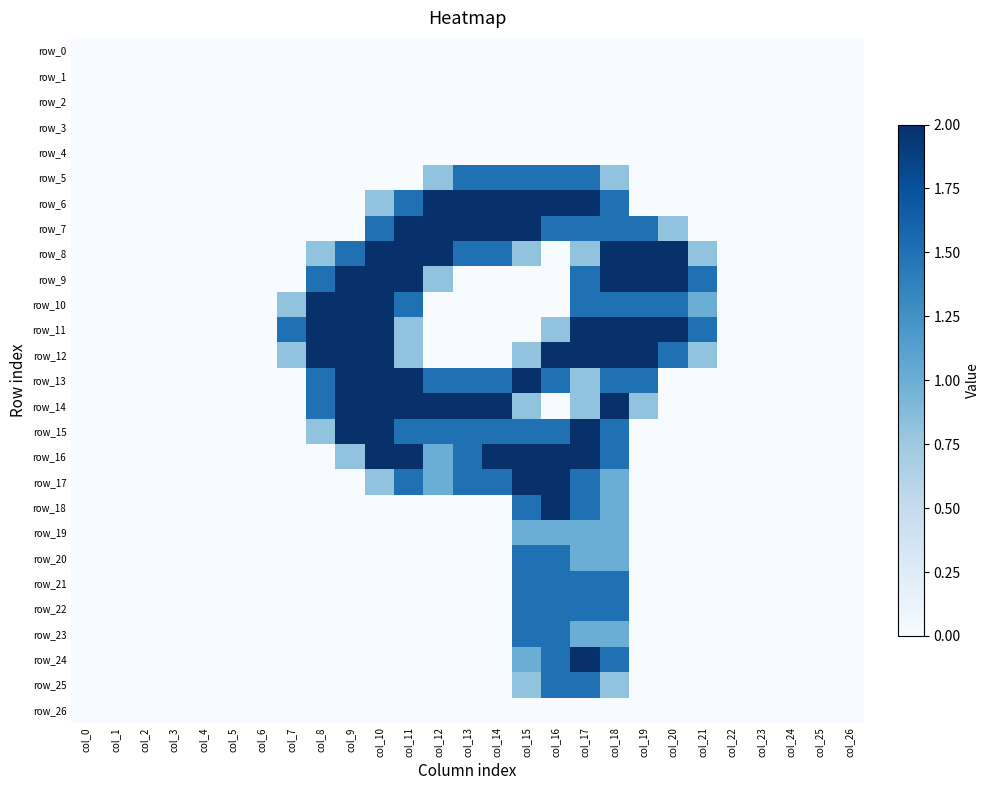

Which category has the lowest value in the row_14 series?

col_0